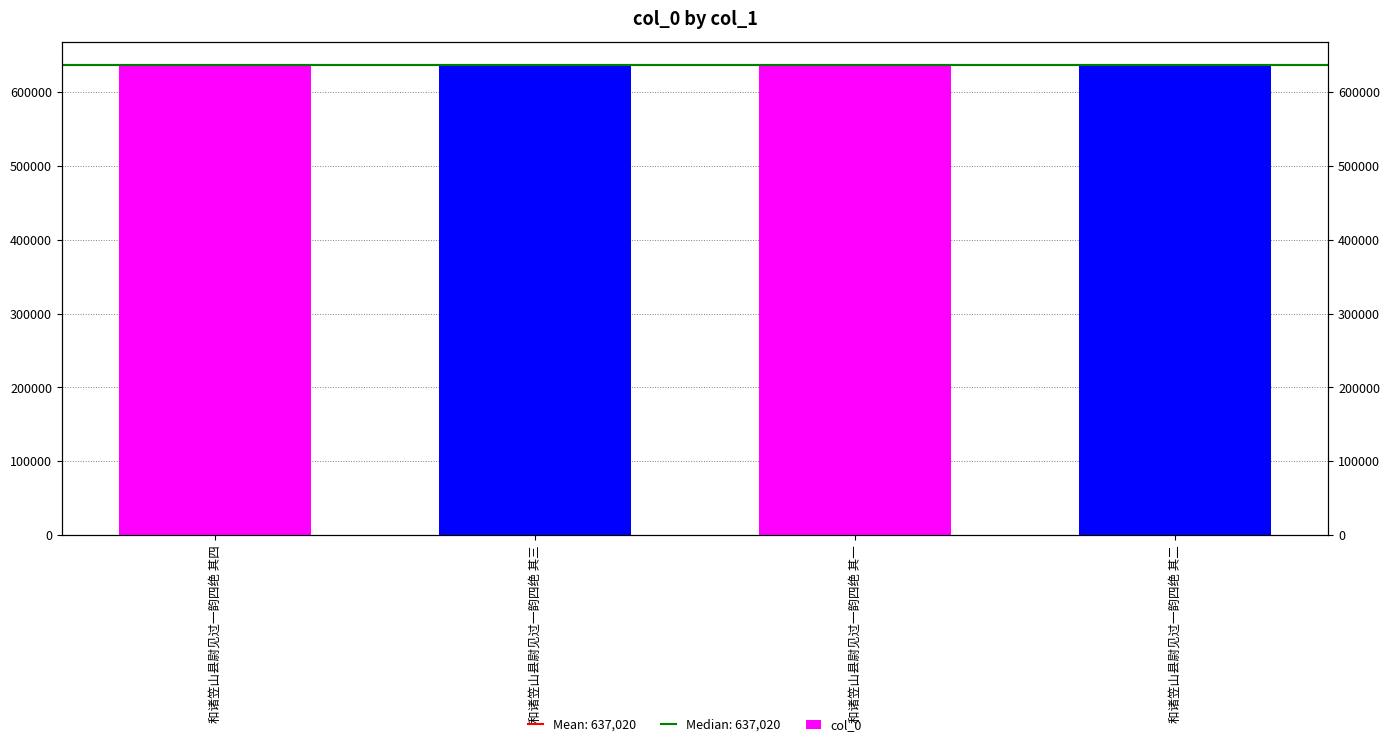

What is the label of the 1st bar from the right?

和诸笠山县尉见过一韵四绝 其二